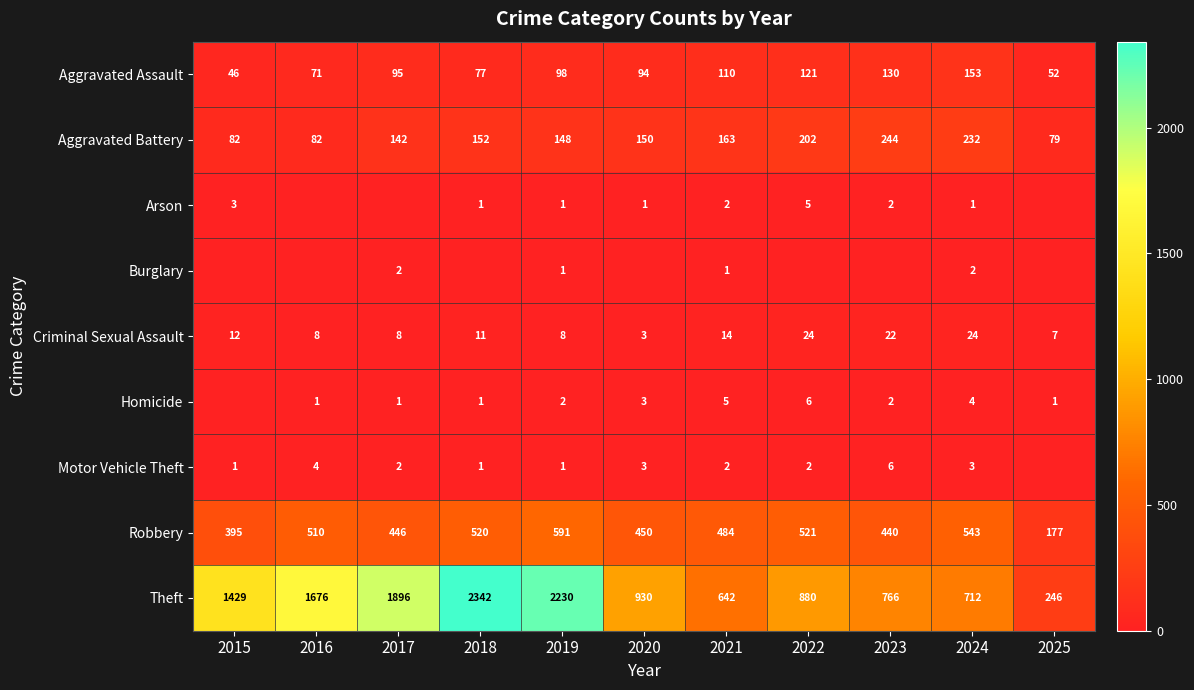

At which category does the chart reach its minimum across all series?

2016